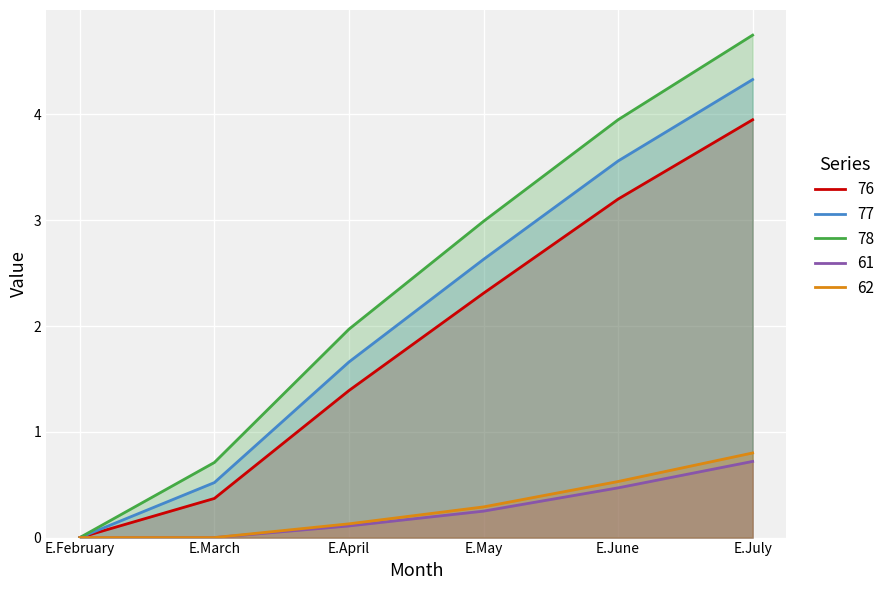

What is the difference between the maximum and minimum values in the 62 series?

0.8